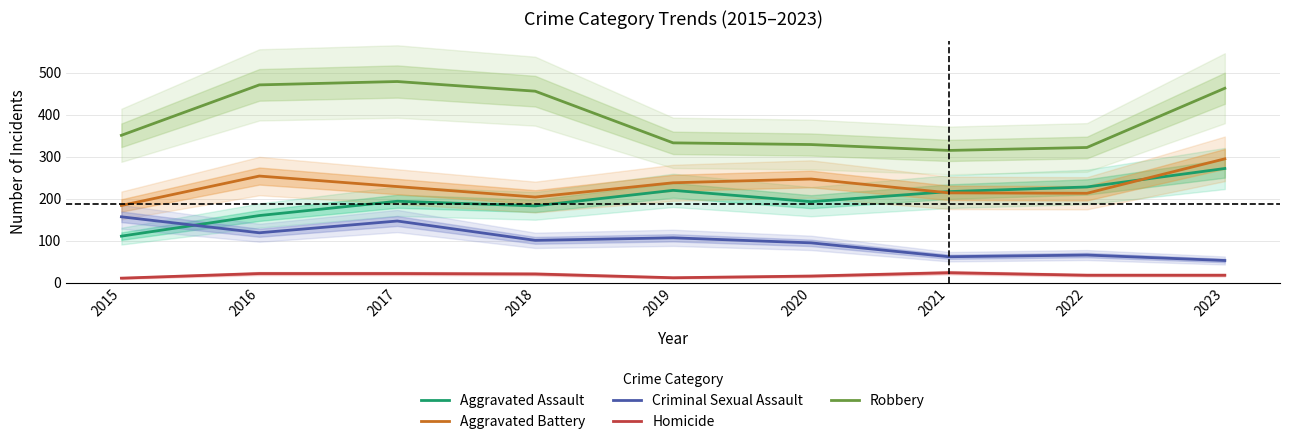

Reading left to right, list all the values displayed in this chart.

Aggravated Assault: 111	160	194	183	220	193	217	228	272
Aggravated Battery: 184	254	229	204	238	247	214	213	295
Criminal Sexual Assault: 157	119	147	101	107	95	62	66	53
Homicide: 11	22	22	21	12	16	24	18	18
Robbery: 351	471	479	456	333	329	315	322	463